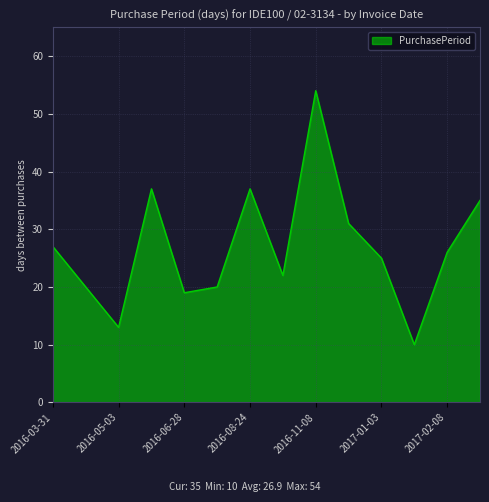

How many values are below 26?

7